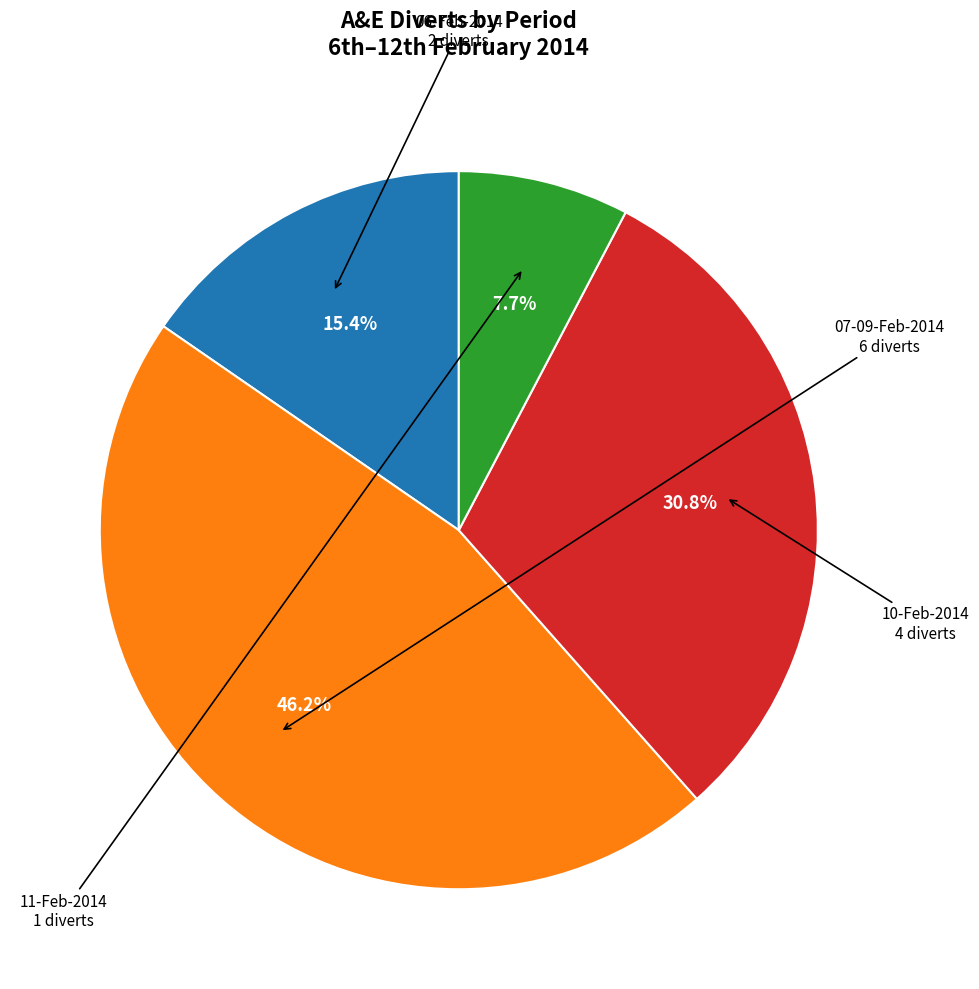

Approximately how many times larger is the value at 11-Feb-2014 compared to 06-Feb-2014?

0.5